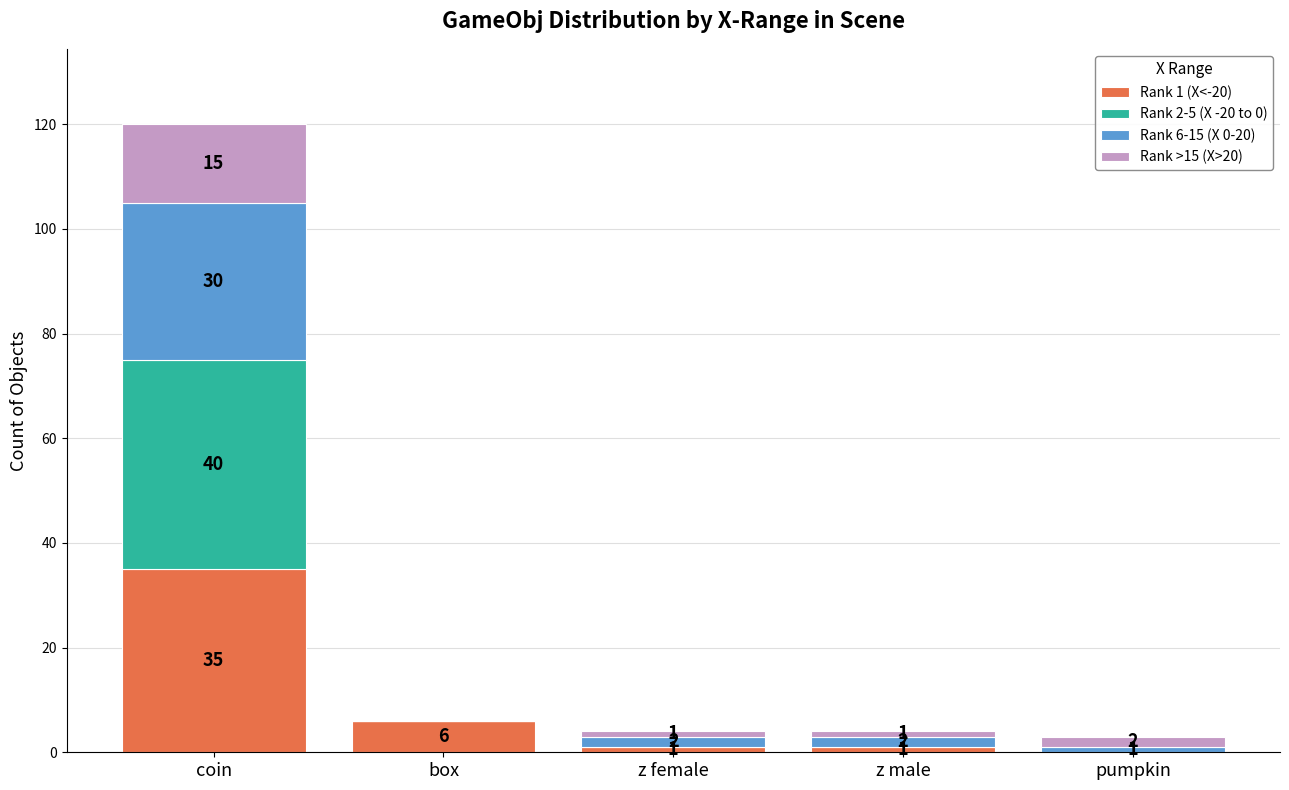

How many series are shown in this chart?

4